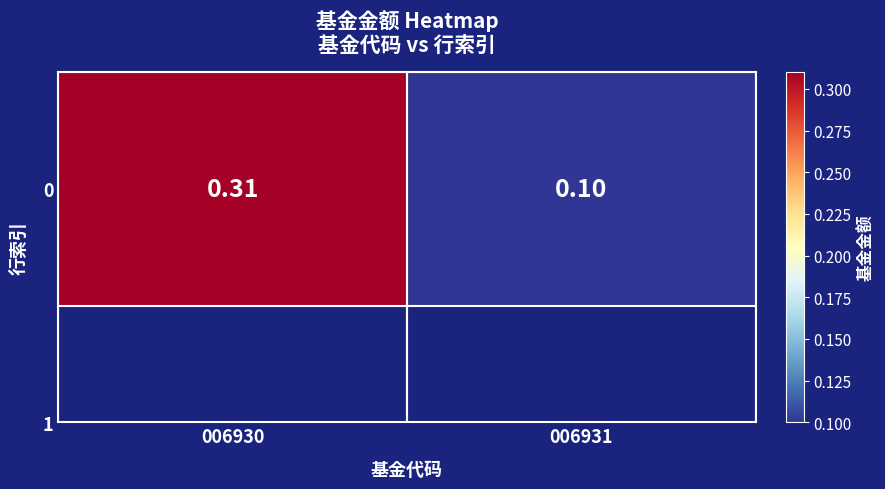

Reading left to right, extract all data points from this chart.

0.3	0.1